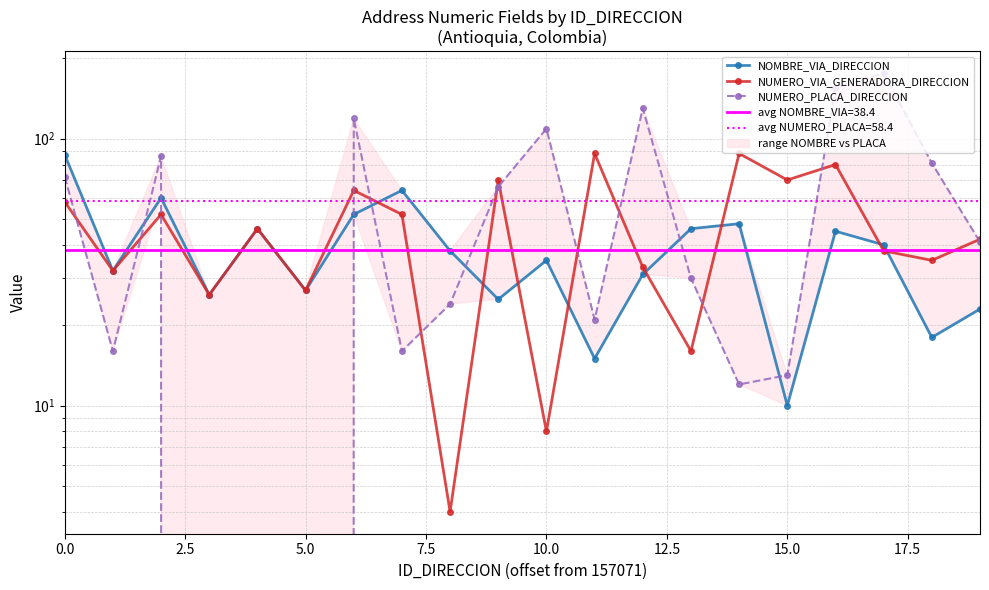

In NUMERO_VIA_GENERADORA_DIRECCION, how many points are lower than both neighbors (excluding endpoints)?

8